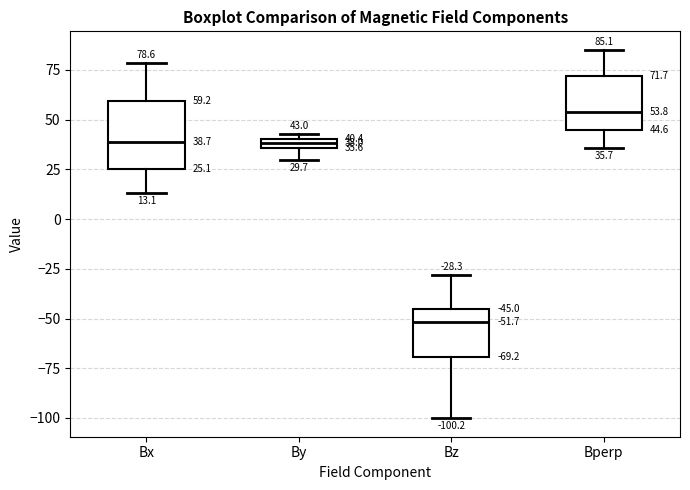

Which box has the lowest median line?

Bz